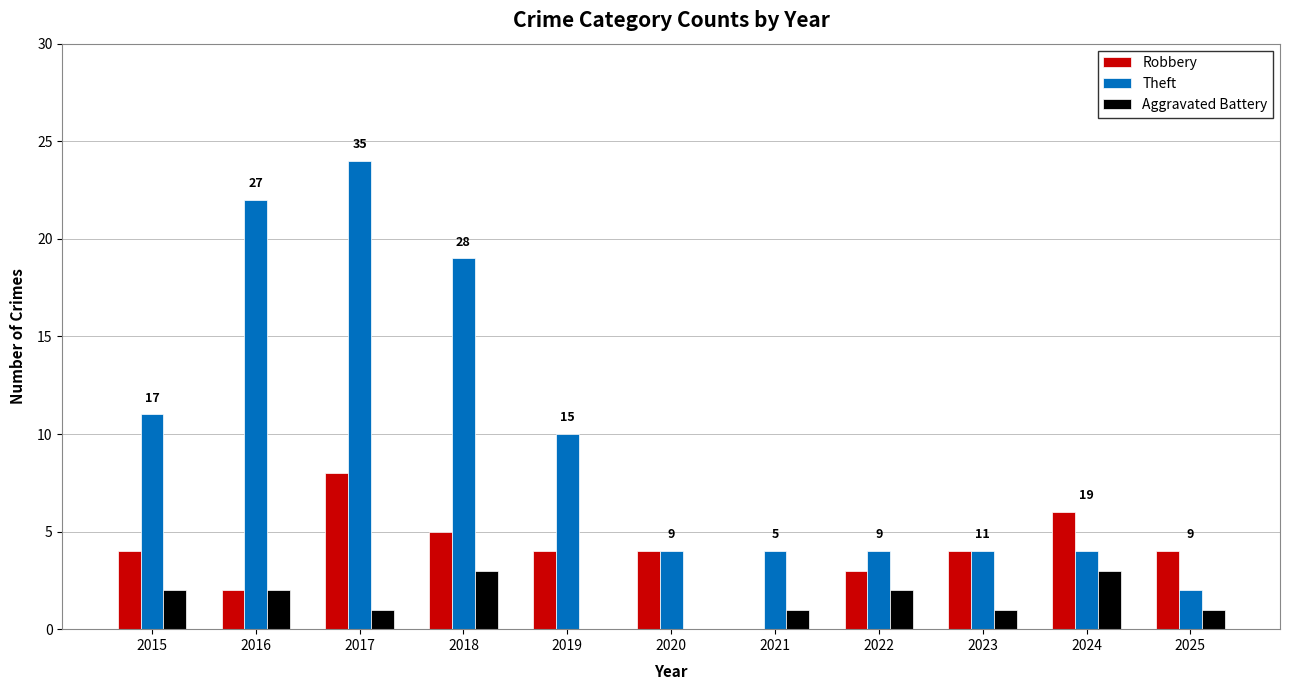

What is the total value across all series at 2021?

5